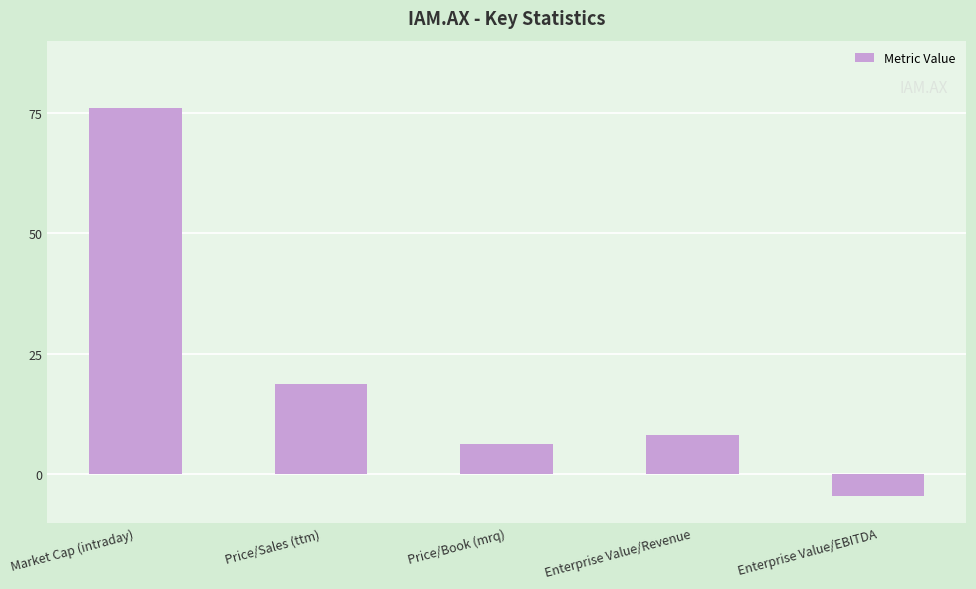

How many values exceed 8?

3